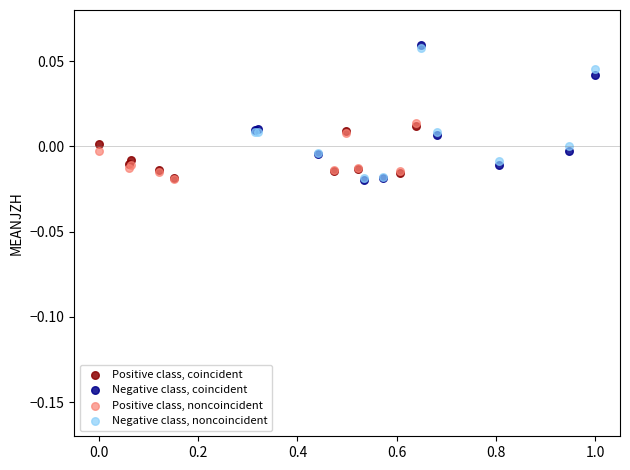

Which series has the largest Y range (max minus min)?

Negative class, coincident